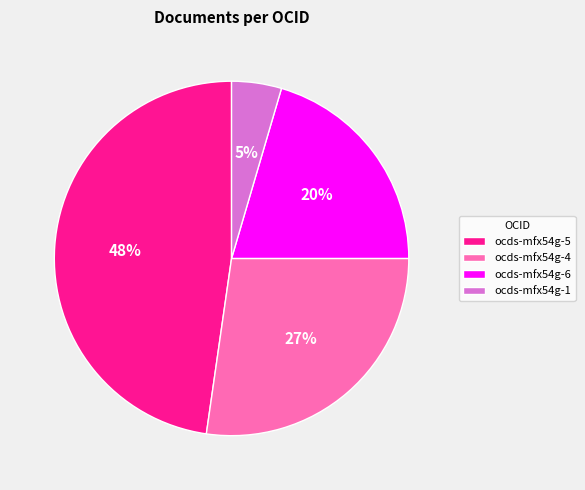

Which has a higher value, ocds-mfx54g-6 or ocds-mfx54g-4?

ocds-mfx54g-4